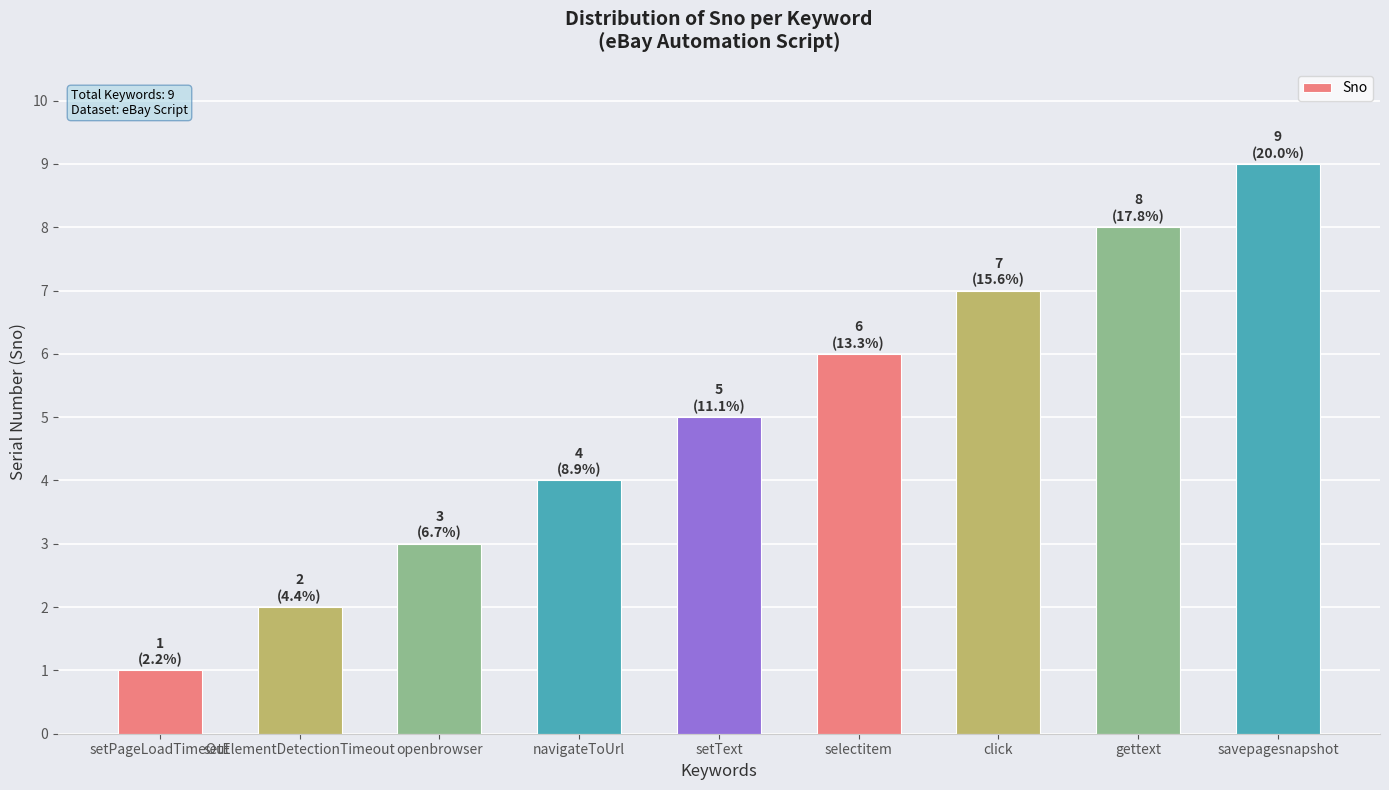

Reading left to right, transcribe all the data shown in this chart.

setPageLoadTimeOut=1	setElementDetectionTimeout=2	openbrowser=3	navigateToUrl=4	setText=5	selectitem=6	click=7	gettext=8	savepagesnapshot=9